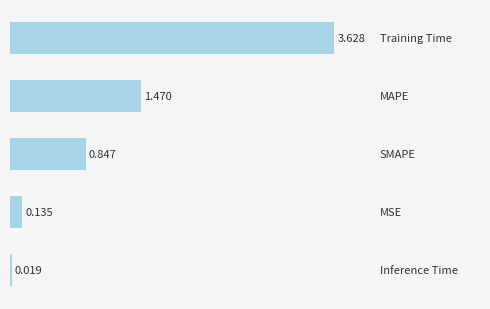

What is the sum of all values?

6.1